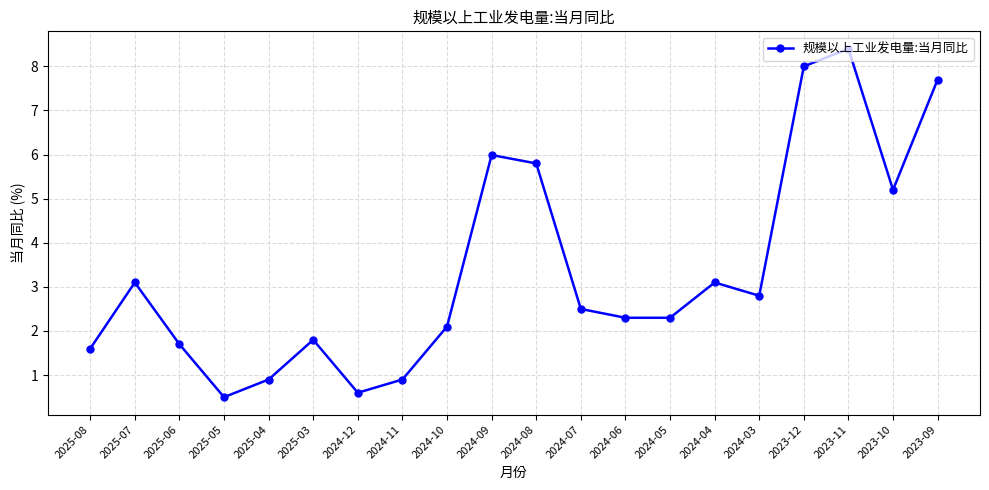

Where does the data first go above 2?

2025-07